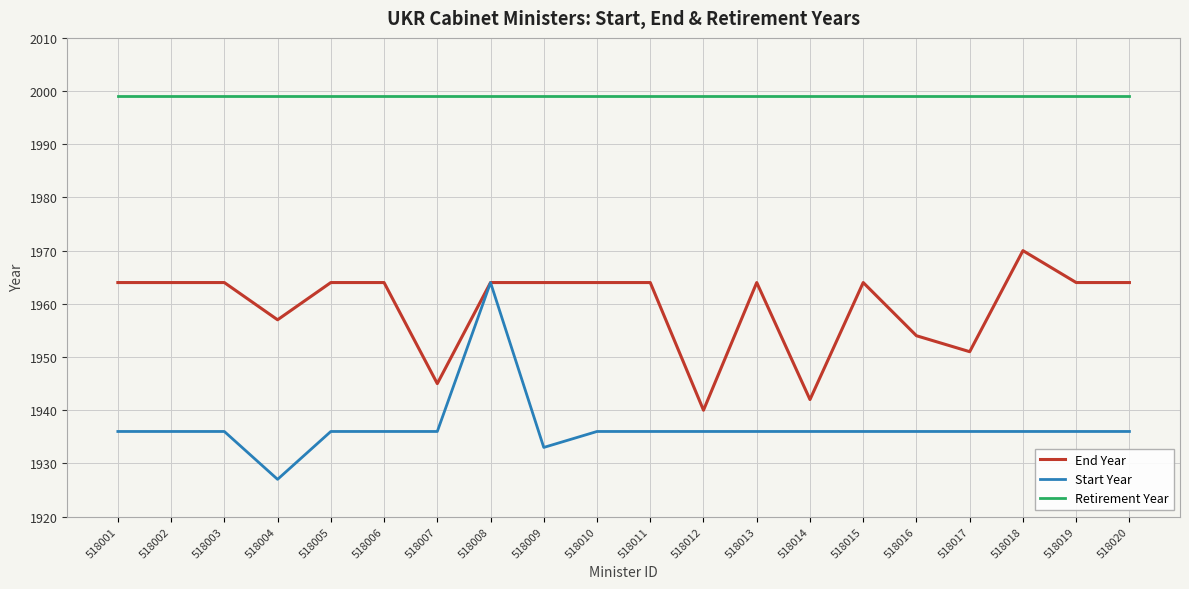

Does the chart display data point markers on the line(s)?

No